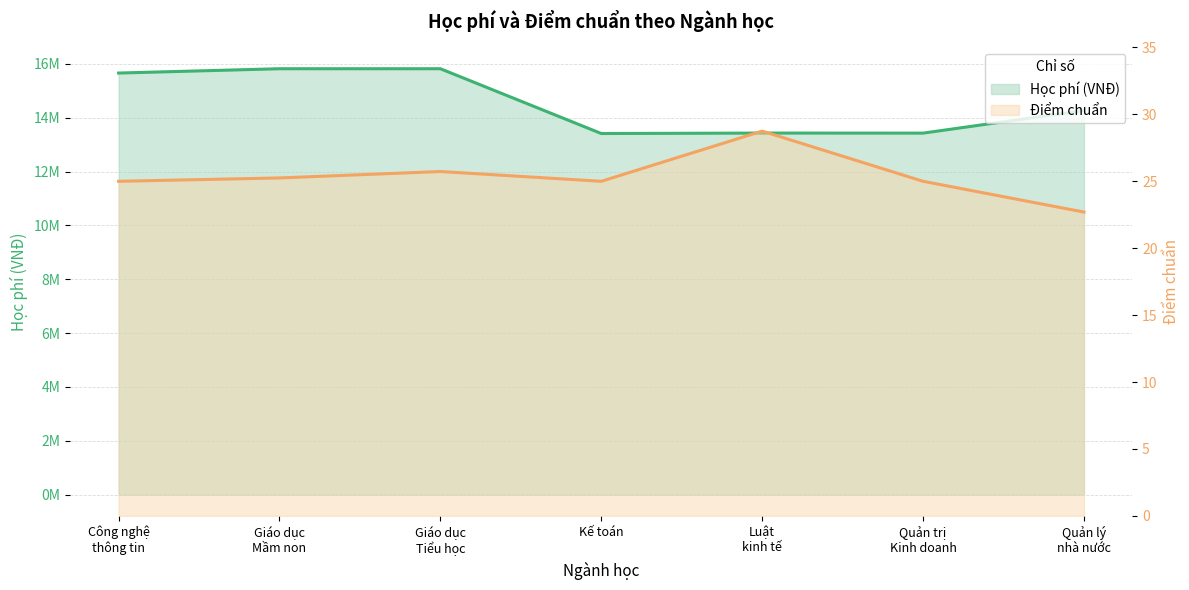

What is the minimum value for Học phí (VNĐ)?

13416000.0